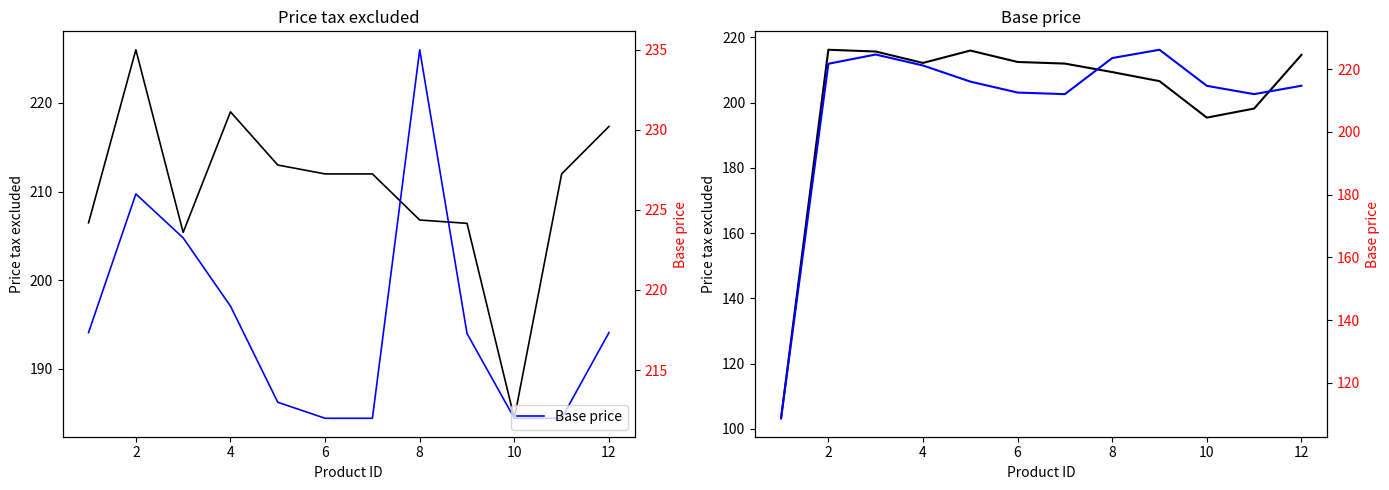

How many data points in Price tax excluded (smooth) are less than 212?

6